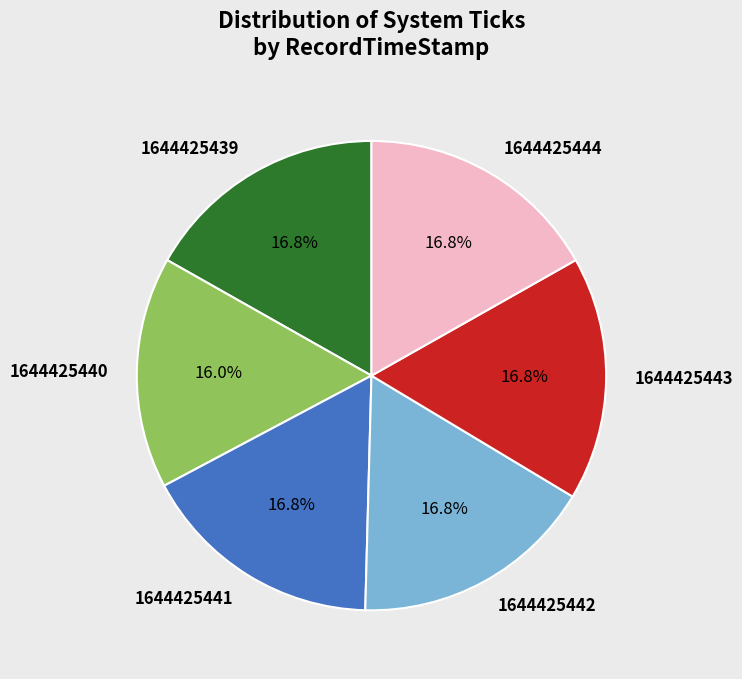

Does any single category account for the majority?

No